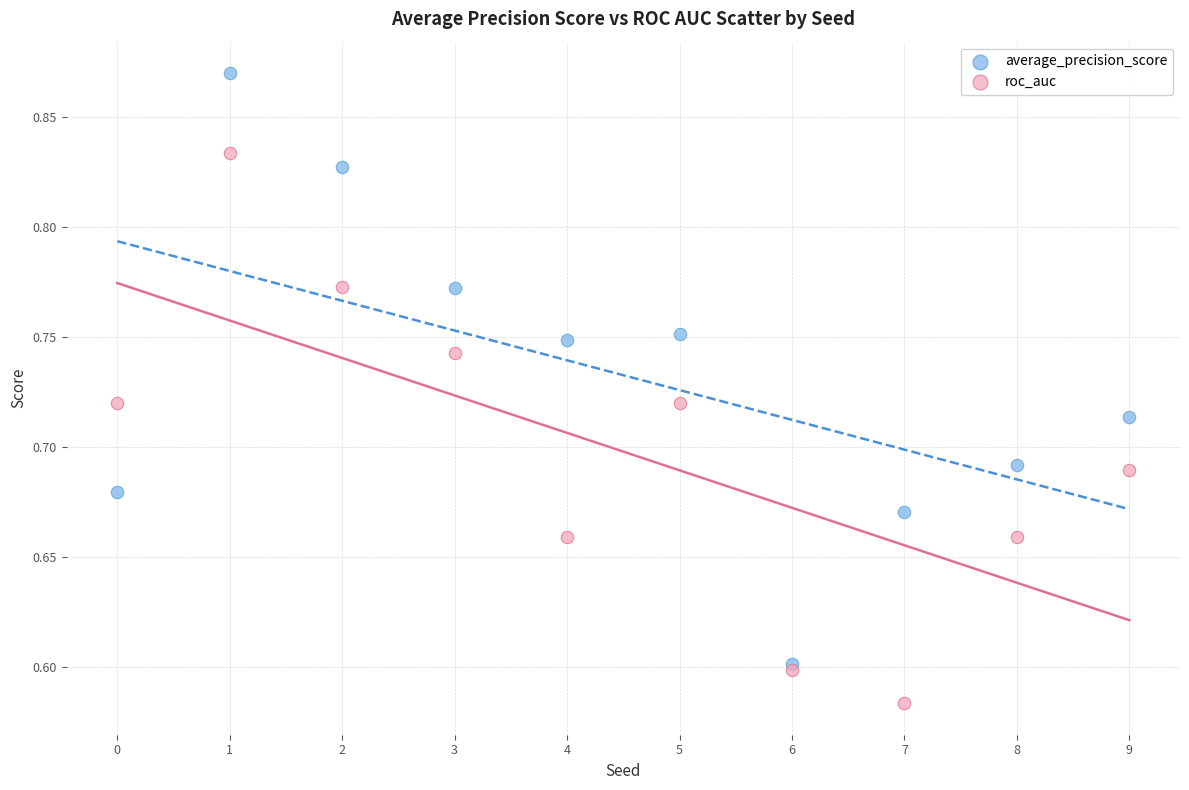

What are all the series names shown in the legend?

average_precision_score, roc_auc